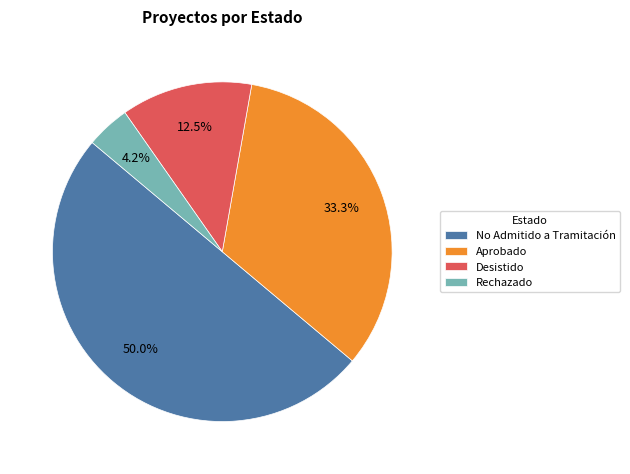

Between Desistido and No Admitido a Tramitación, which is larger?

No Admitido a Tramitación